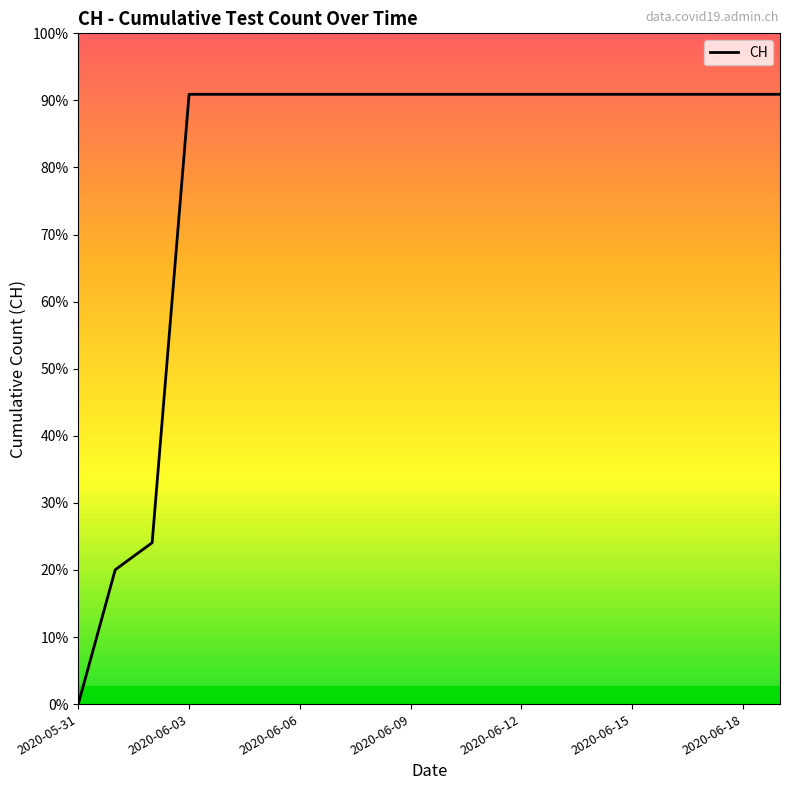

Does the chart display data point markers on the line(s)?

No